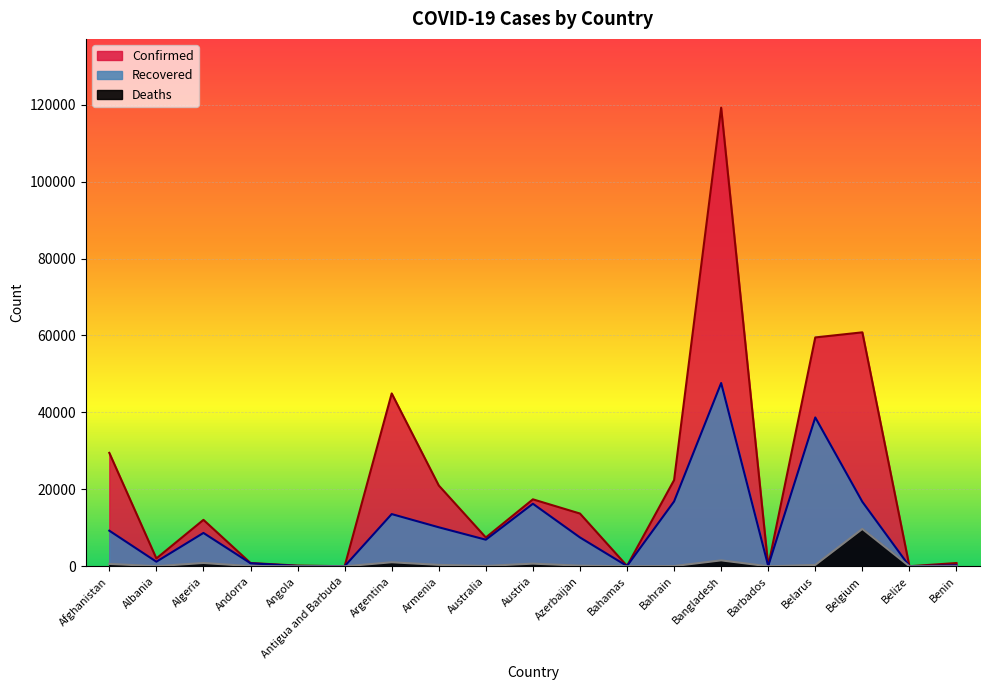

Where is Deaths nearest to the value 4857?

Bangladesh